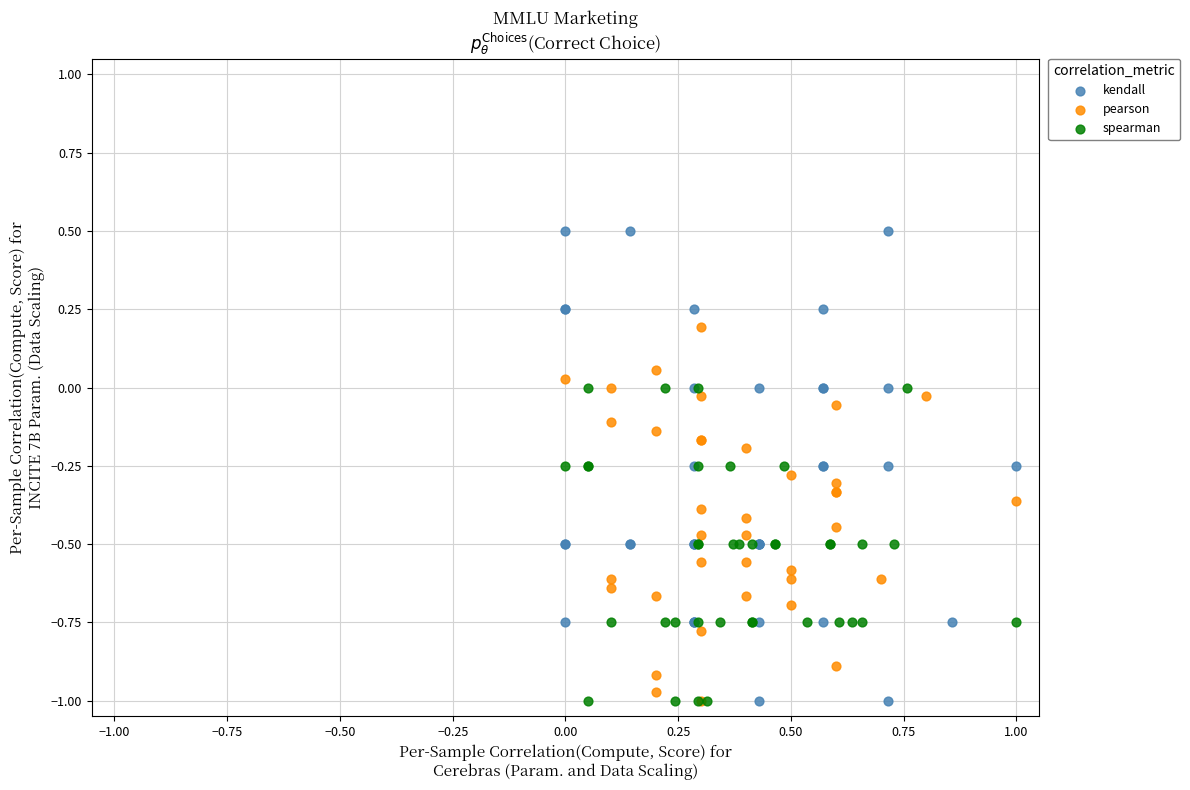

What are all the series names shown in the legend?

kendall, pearson, spearman